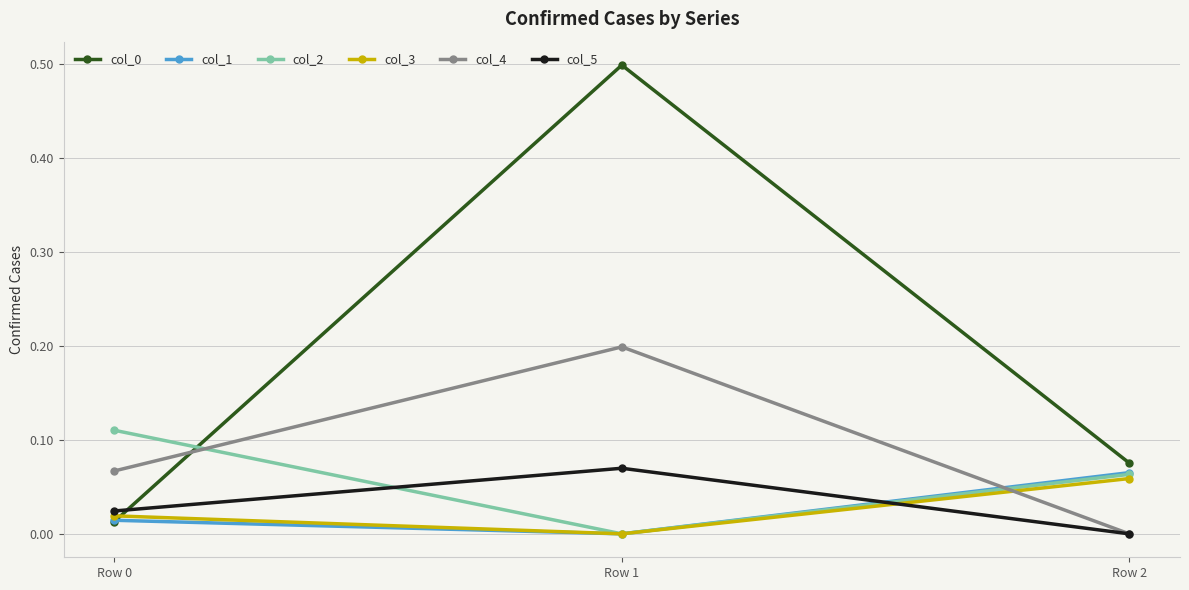

What is the highest value of the col_0 series?

0.5